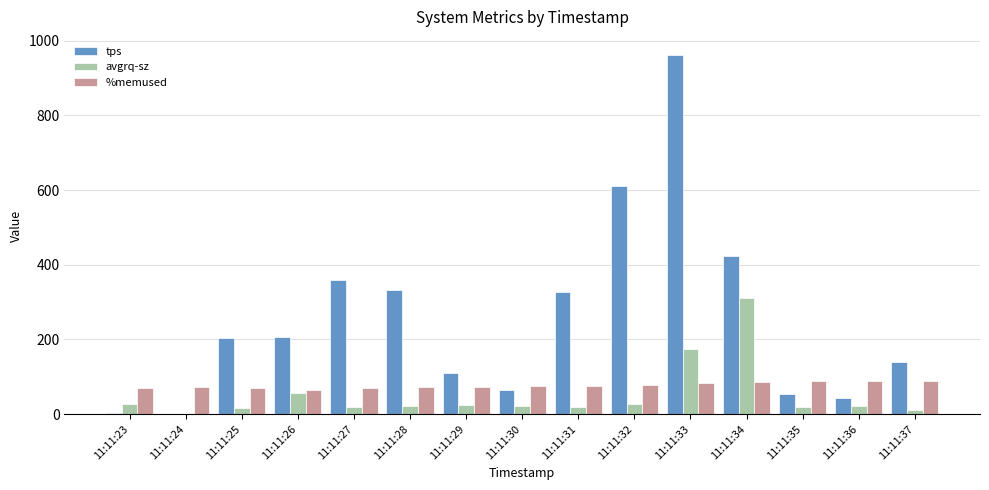

What is the greatest value displayed?

962.0